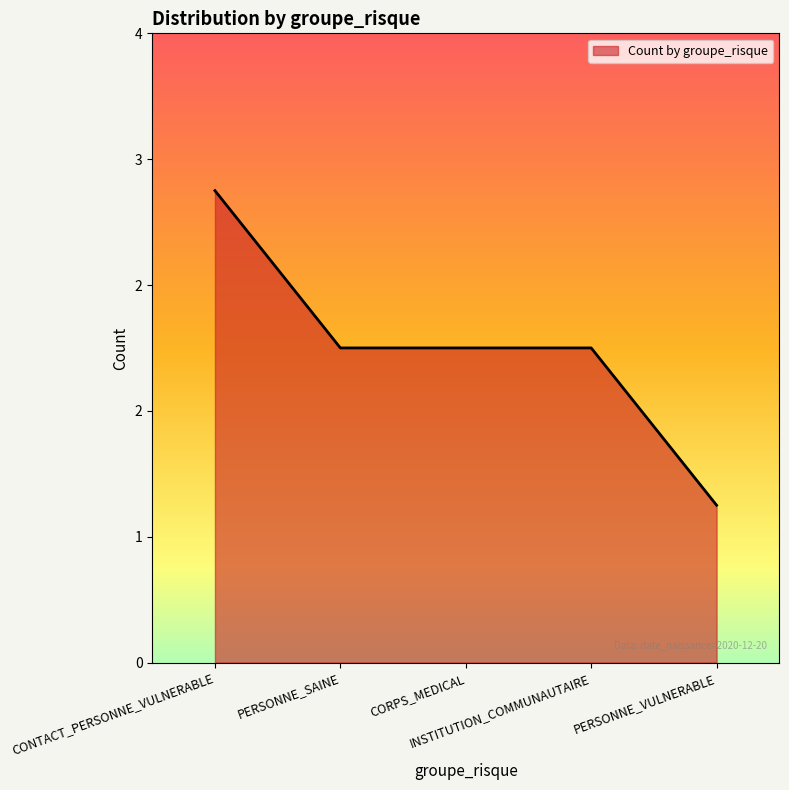

What is the difference between the values at PERSONNE_SAINE and CONTACT_PERSONNE_VULNERABLE?

1